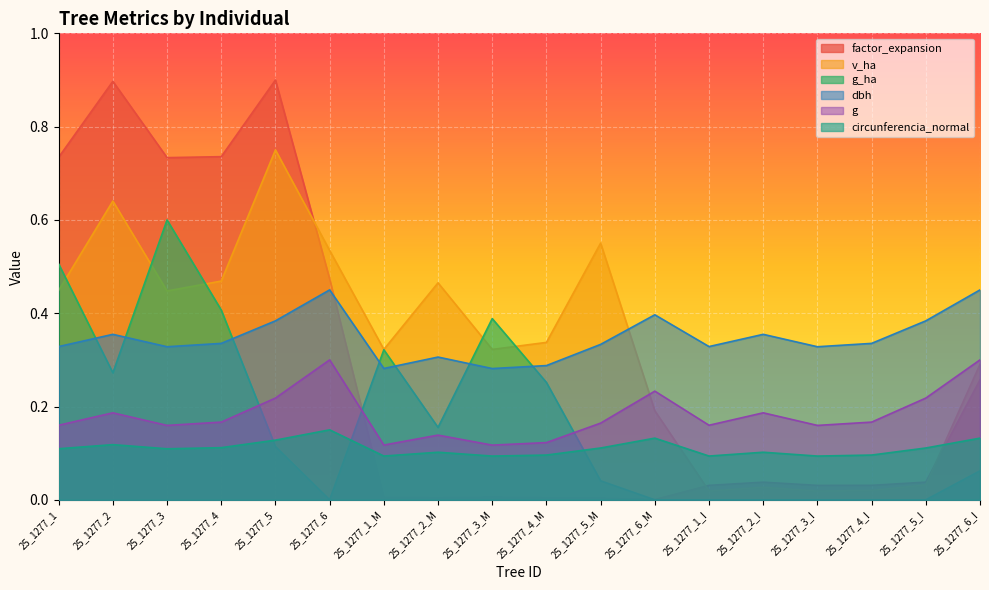

Which series changed the most between 25_1277_2_I and 25_1277_6_I?

v_ha